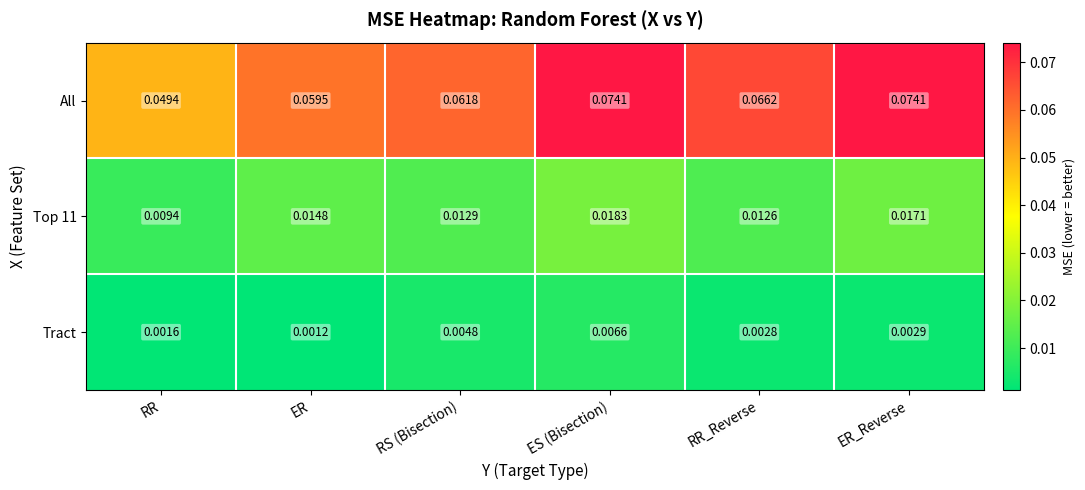

Where is Tract nearest to the value 0?

ER